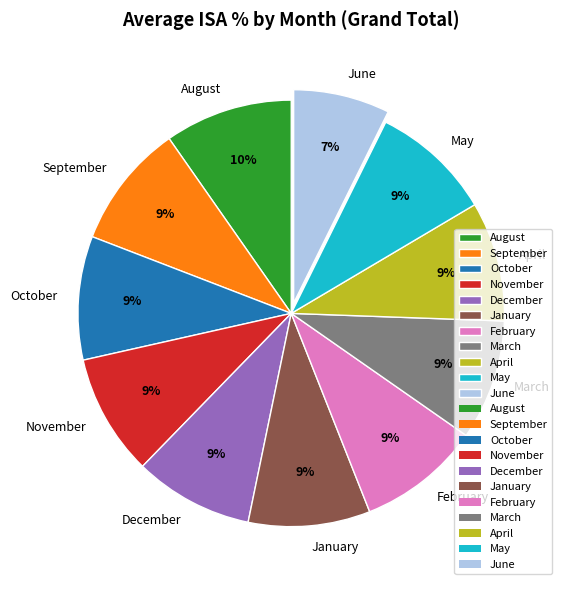

How many segments does this pie chart have?

11